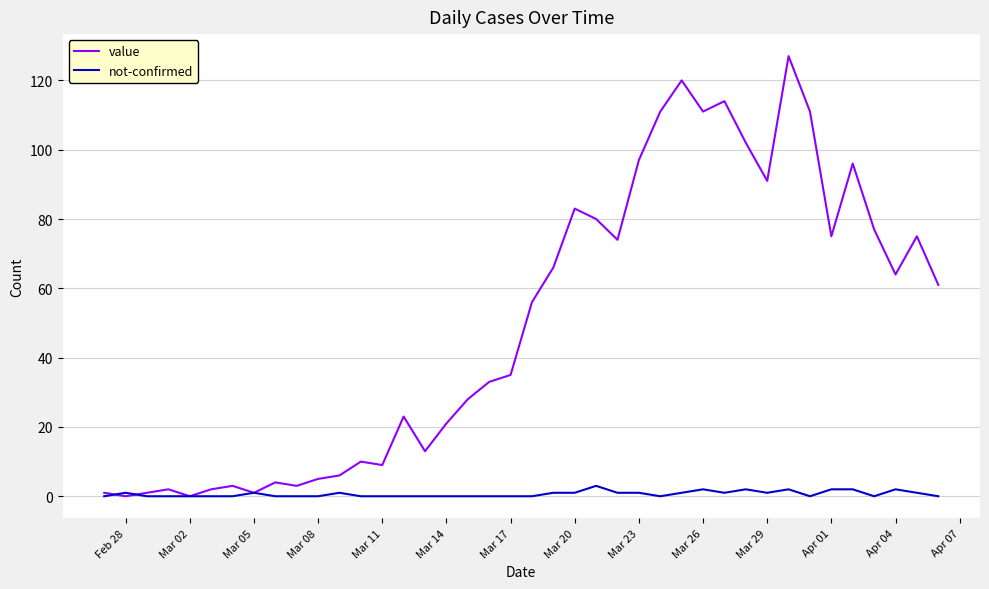

At how many categories does at least one series exceed 15?

25